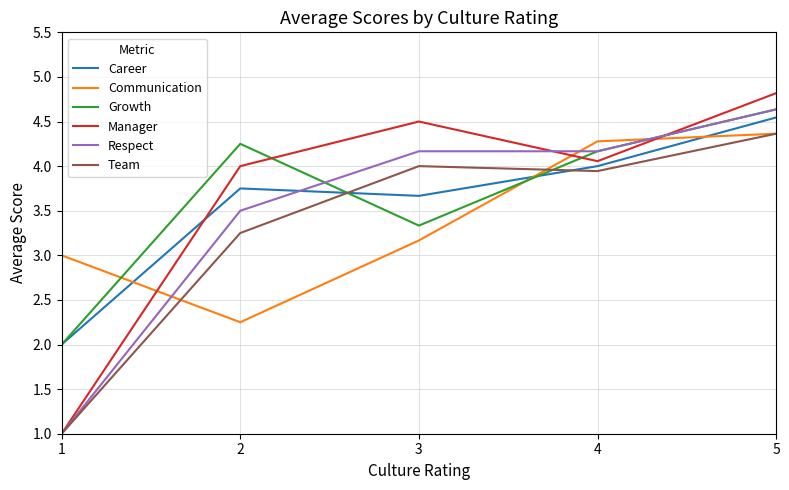

At which label is Respect closest to 2?

1